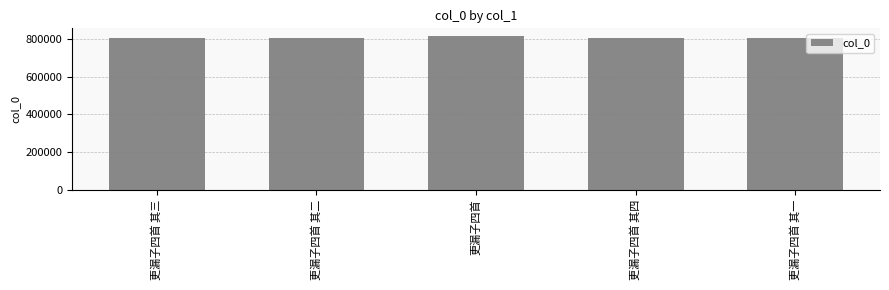

What is the maximum value shown in the chart?

814985